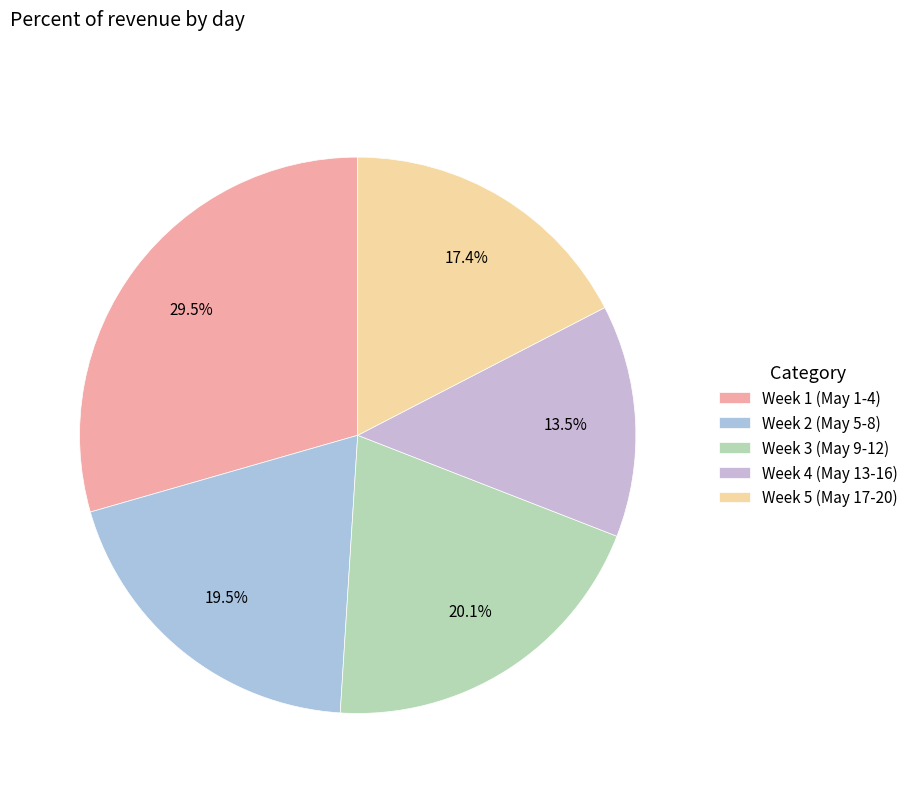

To the nearest percent, what is the average slice percentage?

20%